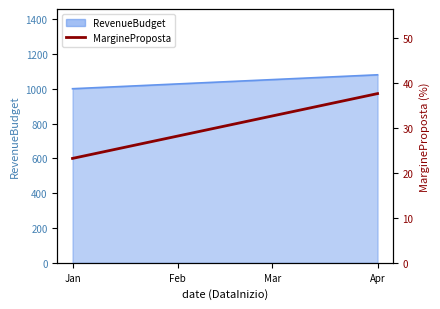

Between Jan and Feb, which is larger?

Feb